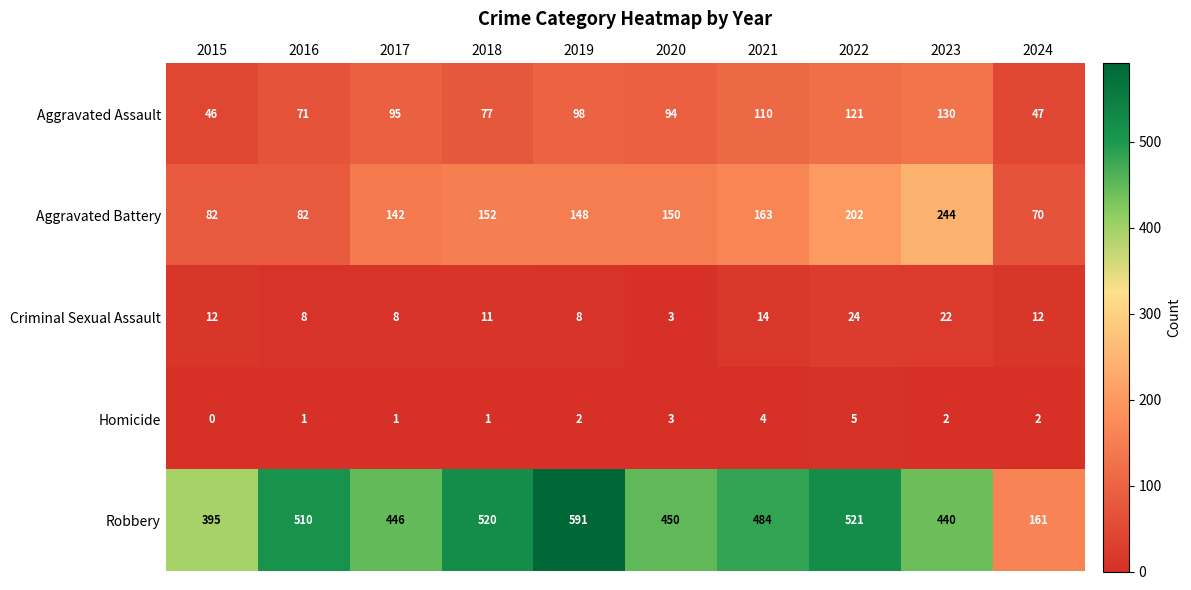

Rank the categories by Aggravated Assault value from lowest to highest.

2015, 2024, 2016, 2018, 2020, 2017, 2019, 2021, 2022, 2023